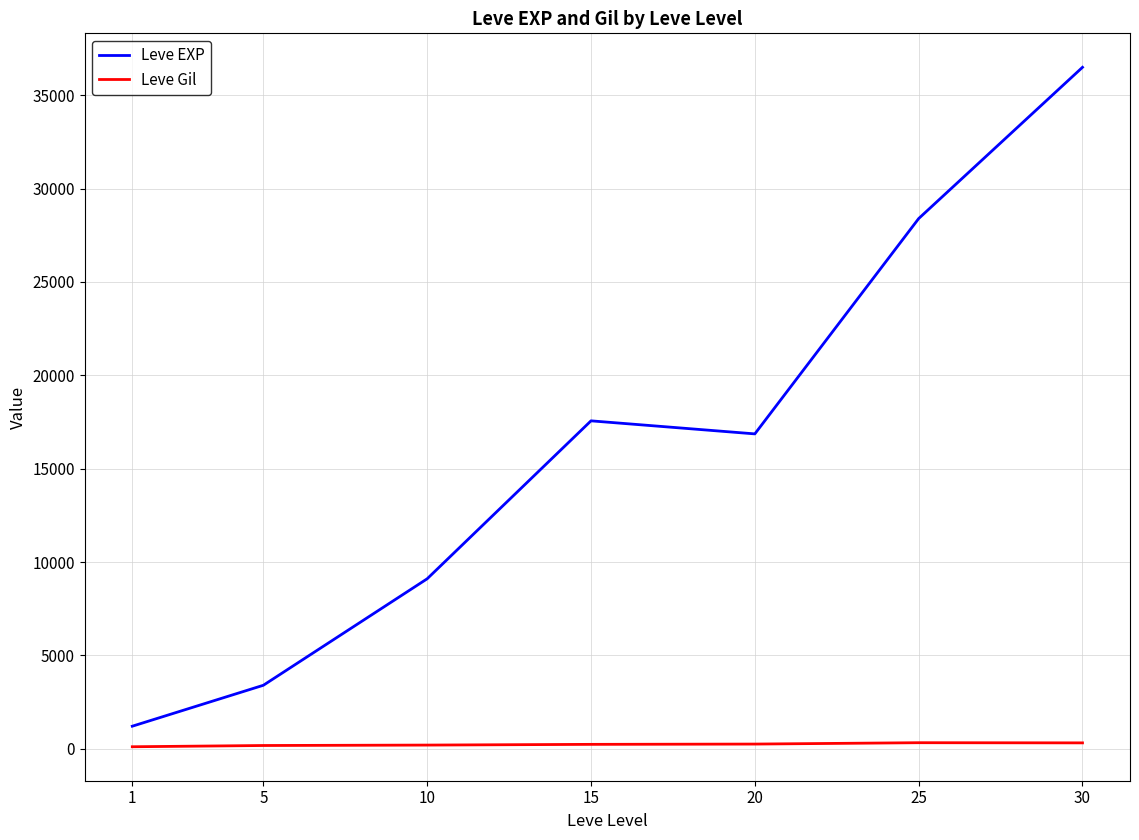

What is the approximate value of Leve EXP at 15?

17563.3